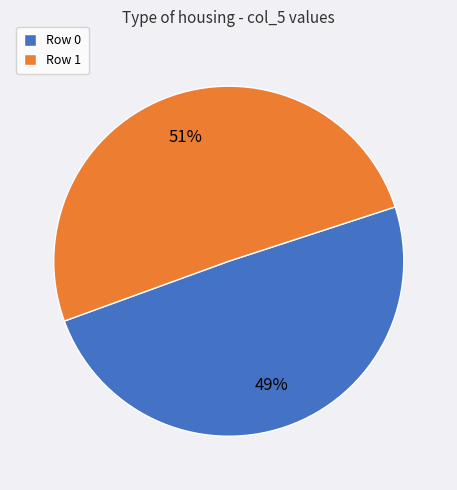

Is there a majority slice in this chart?

Yes